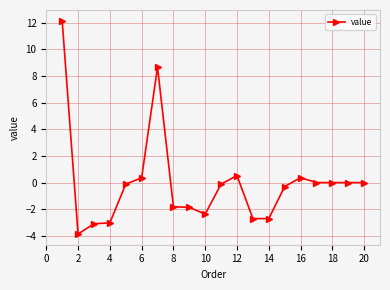

What is the difference between the second highest and minimum values?

12.5